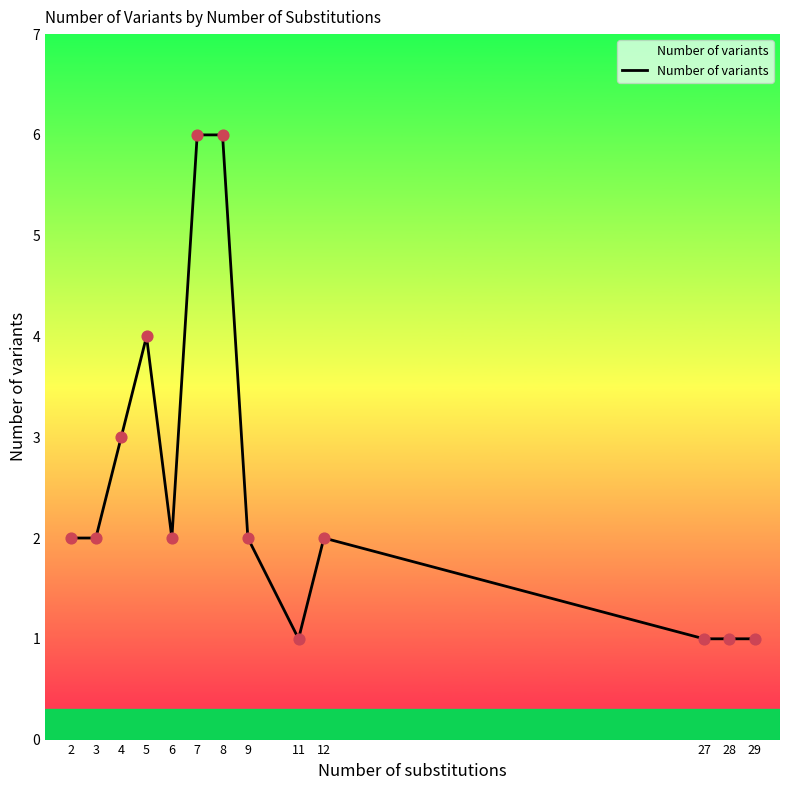

Between 28 and 3, which is larger?

3